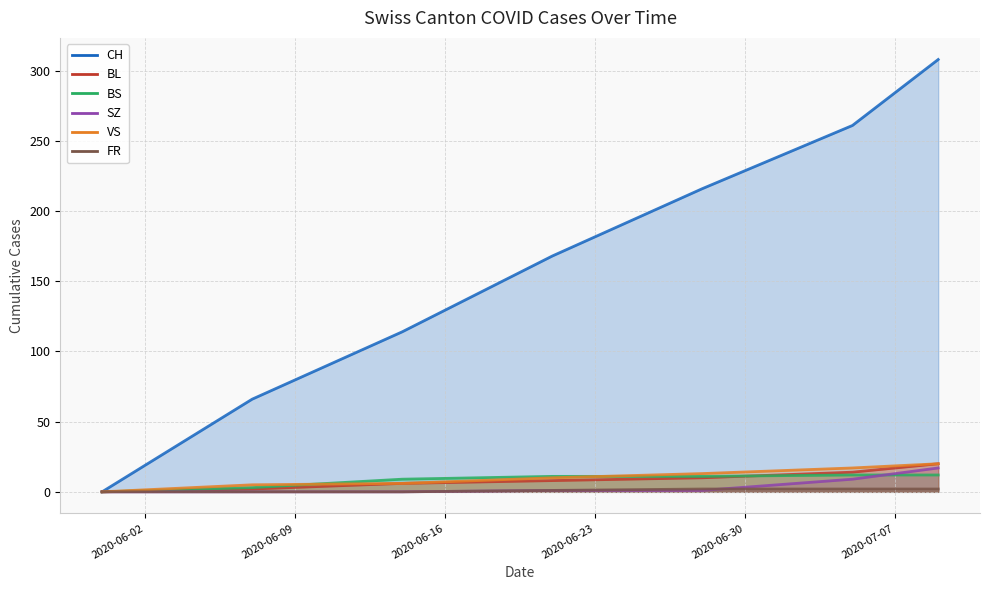

How many data points in FR are less than 1?

3